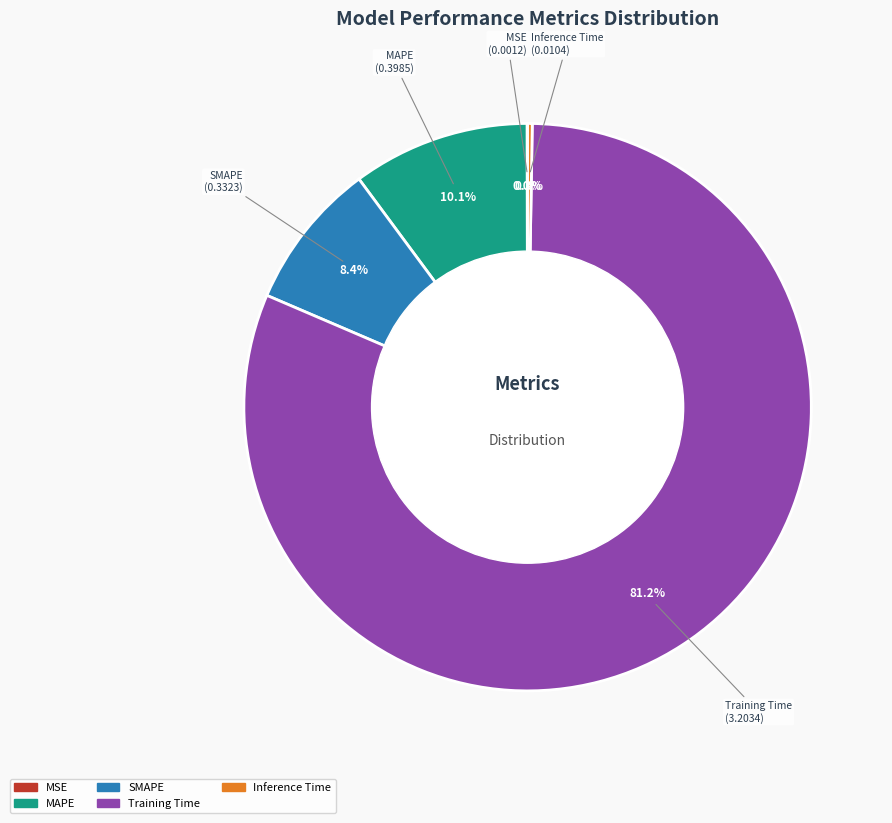

What is the change in value from MAPE to Training Time?

+2.8